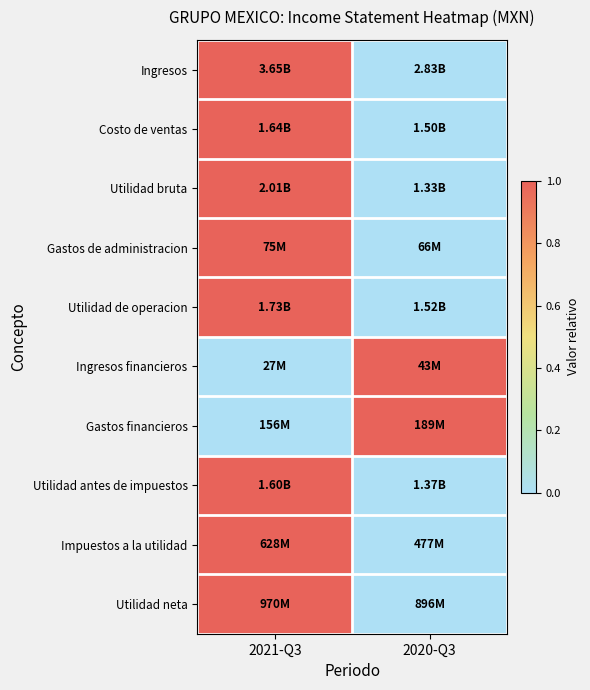

Count the number of categories in the chart.

2